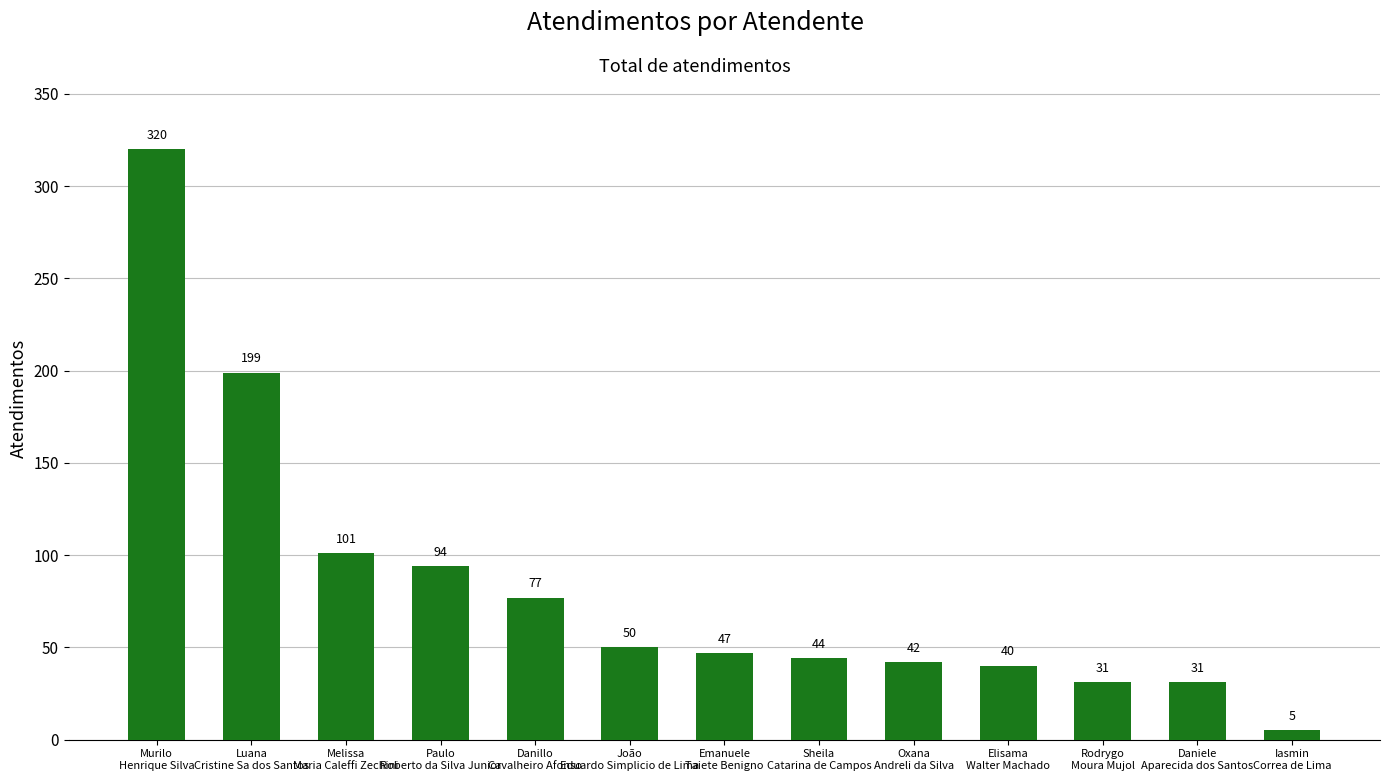

What is the value of the 5th bar from the left?

77